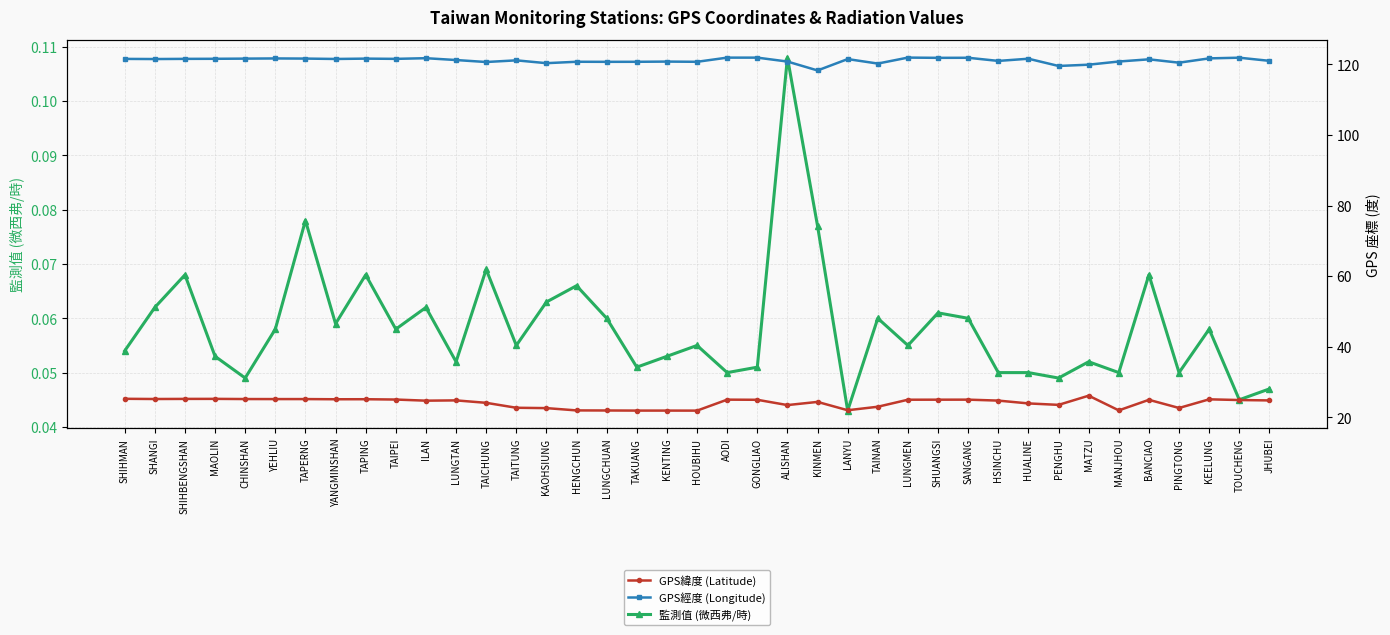

What is the sum of all 監測值 (微西弗/時) values?

2.3